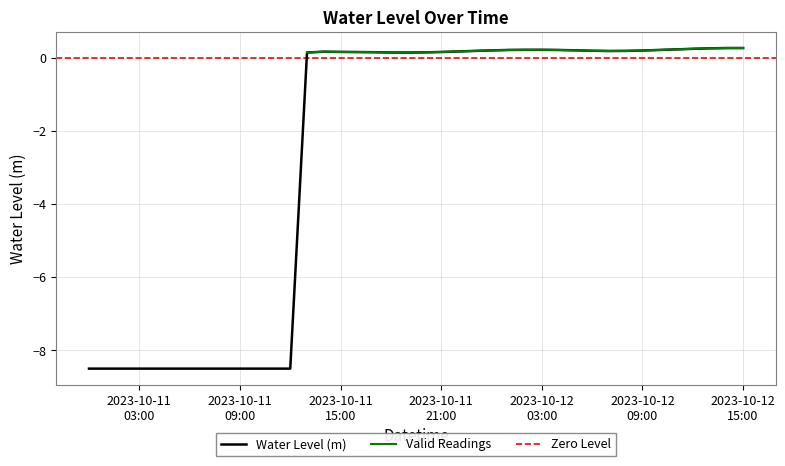

What is the smallest value displayed?

-8.5